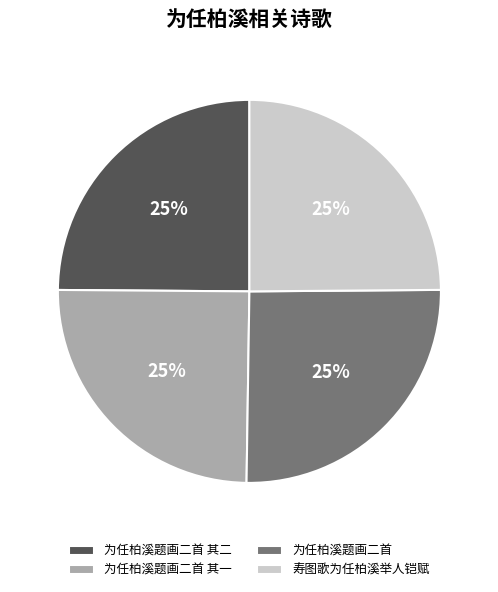

How many slices are in this pie chart?

4